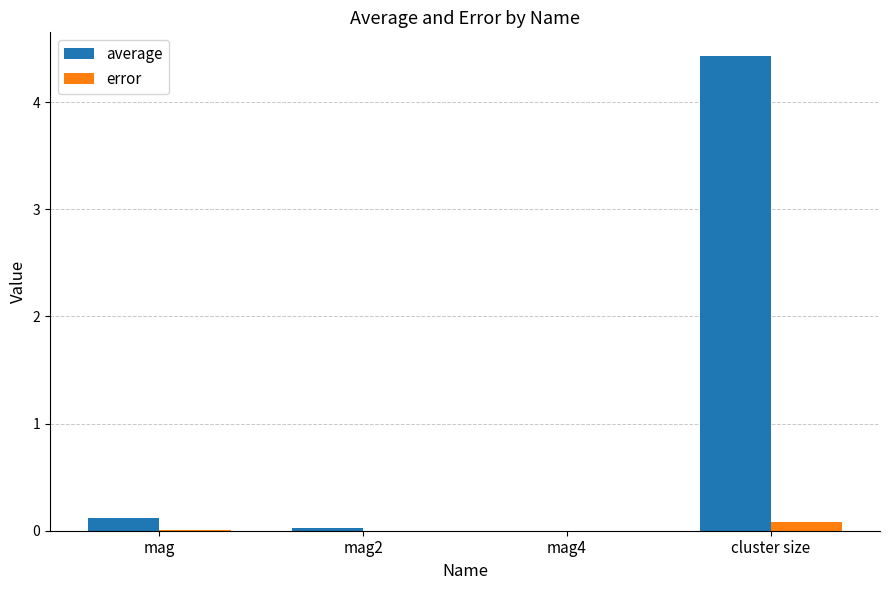

Are the bars grouped side by side (vs. stacked)?

Yes